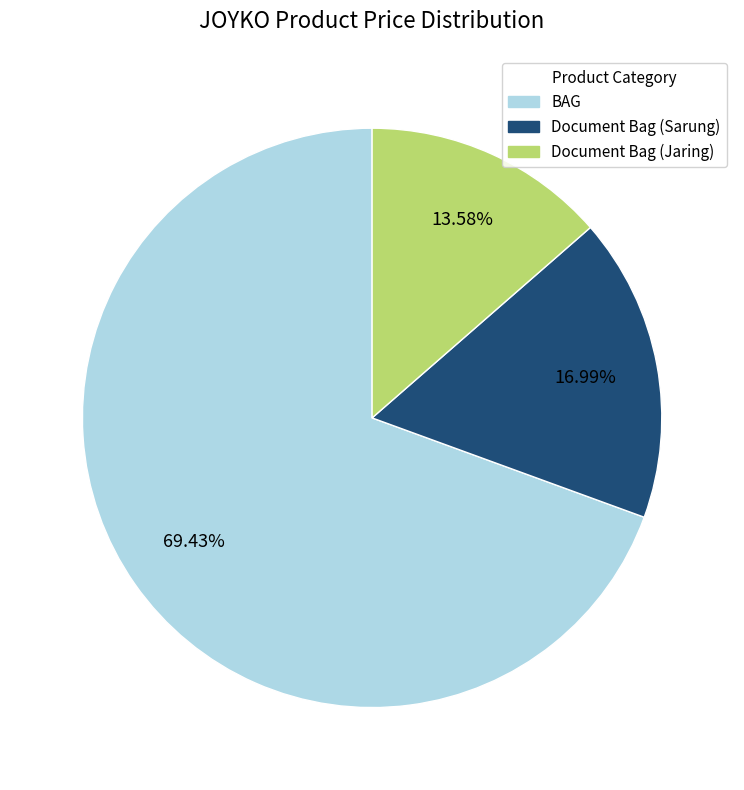

To the nearest percent, what is the average slice percentage?

33%